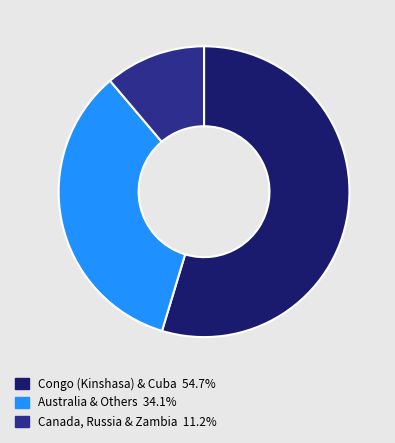

How many segments does this pie chart have?

3